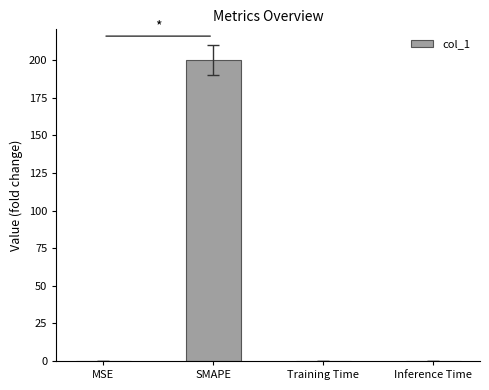

True or false: the data shows 0.0 at Inference Time.

True